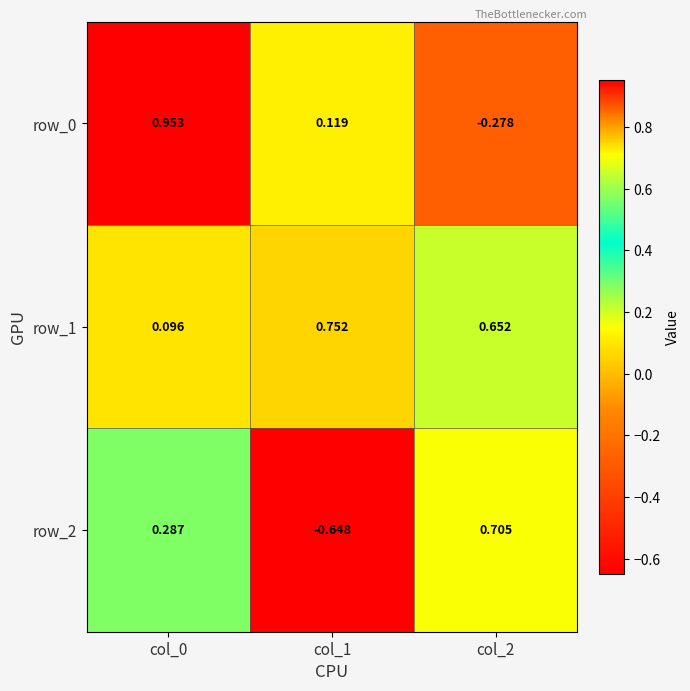

The row_1 series shows 0.0 at col_0. True or false?

False